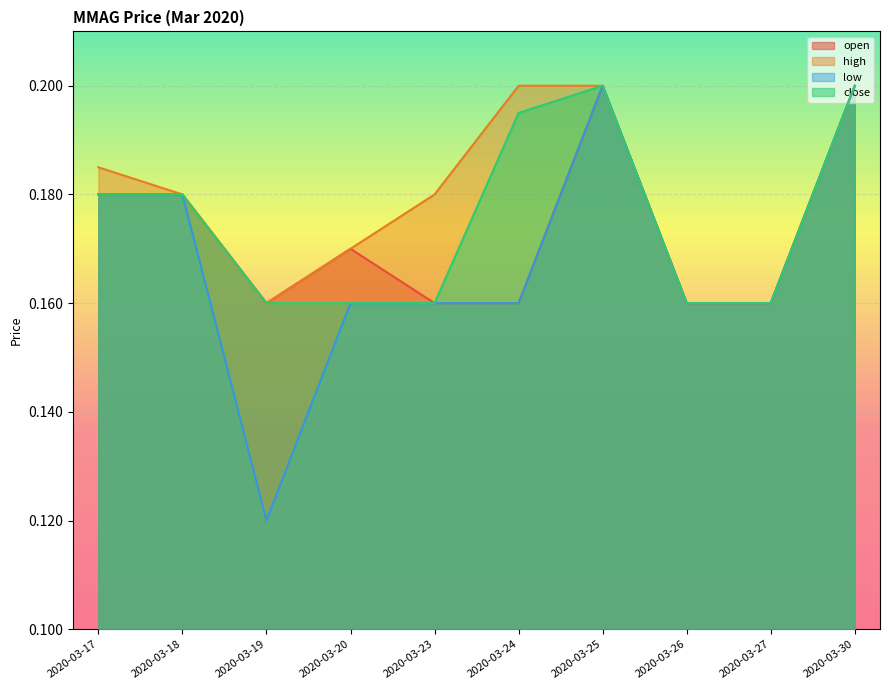

What are all the series names shown in the legend?

open, high, low, close